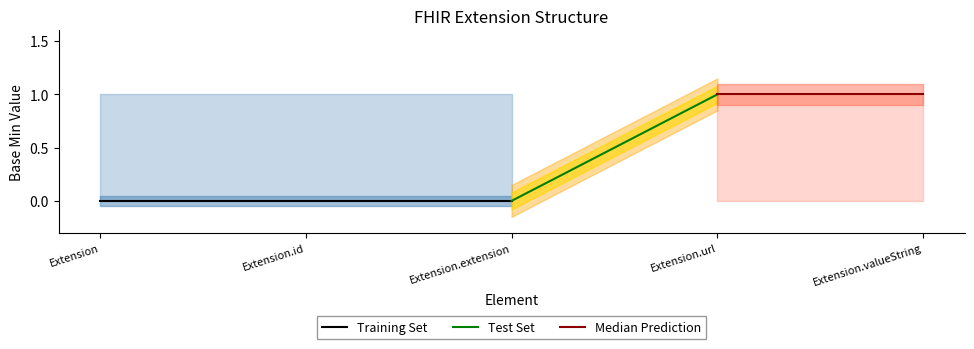

Reading left to right, extract all data points from this chart.

Base Min: Extension=0	Extension.id=0	Extension.extension=0	Extension.url=1	Extension.valueString=1
Base Min Upper: Extension=1	Extension.id=1	Extension.extension=1	Extension.url=1	Extension.valueString=1
Base Min Lower: Extension=0	Extension.id=0	Extension.extension=0	Extension.url=0	Extension.valueString=0